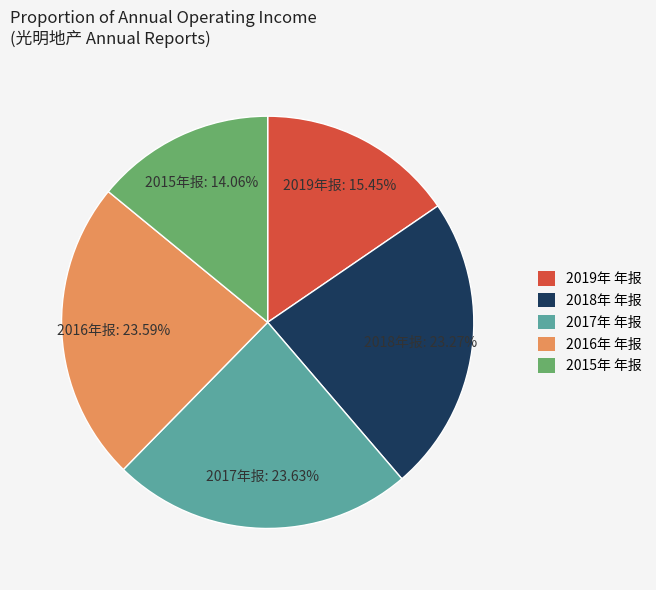

What is the smallest slice in the pie chart?

2015年 年报